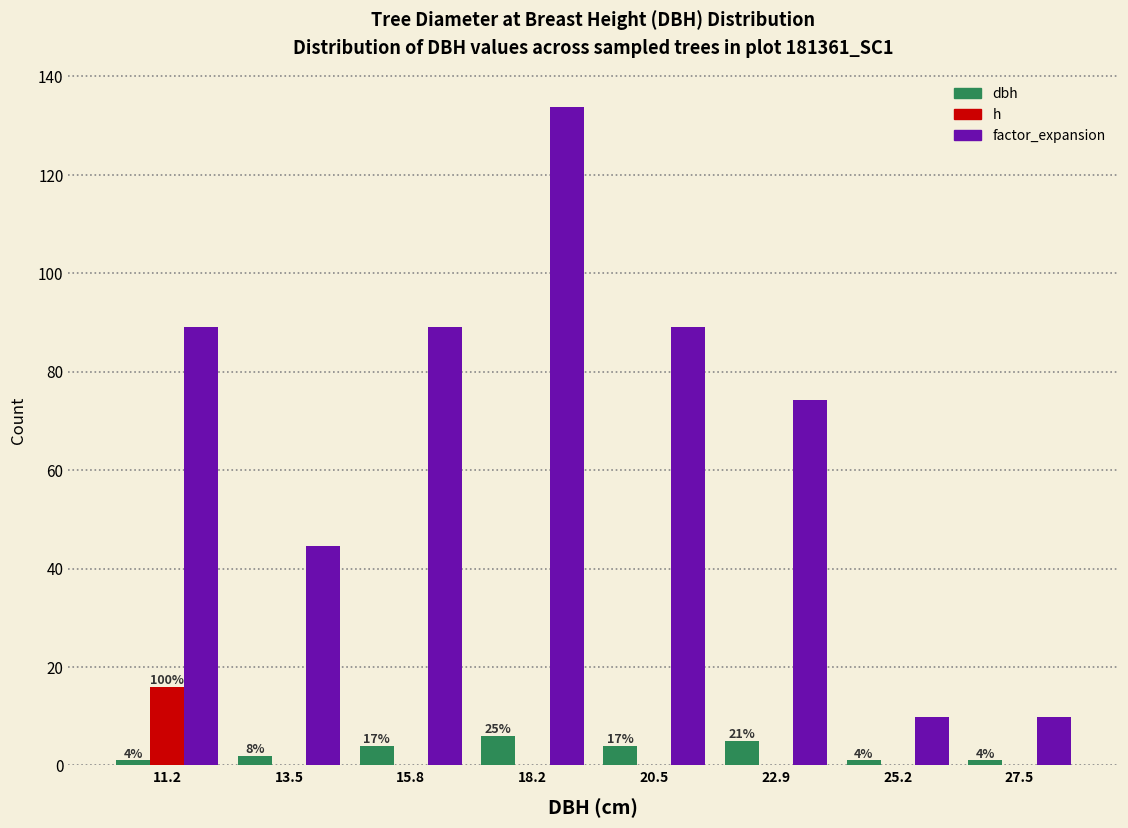

In the h series, which range on the x-axis has the tallest bar?

10.0 to 12.5